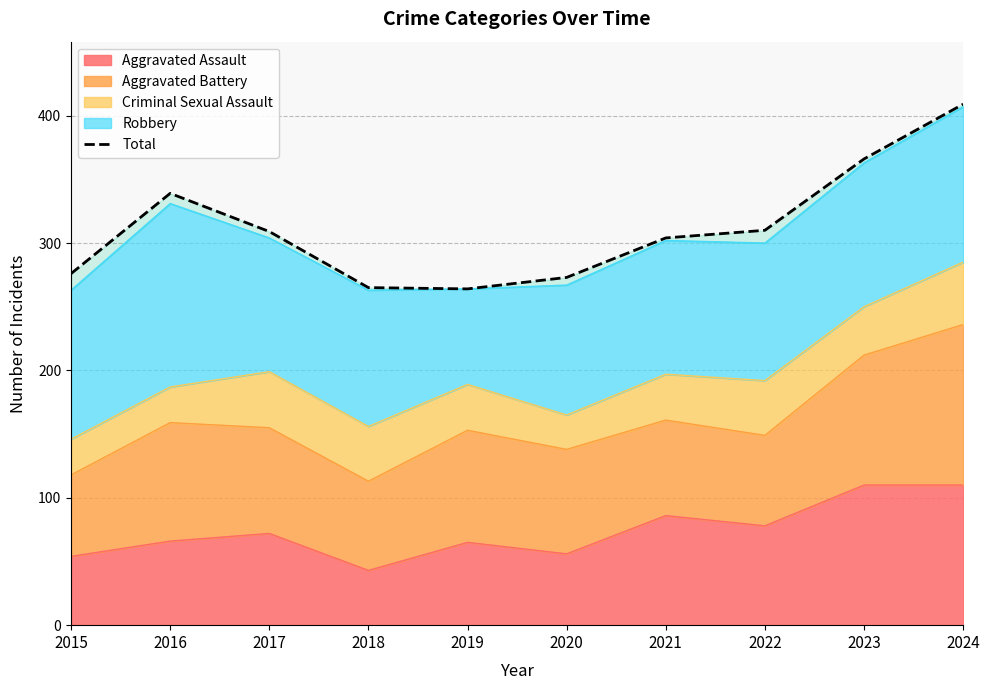

What is the sum of the values at 2022 and 2015?

586